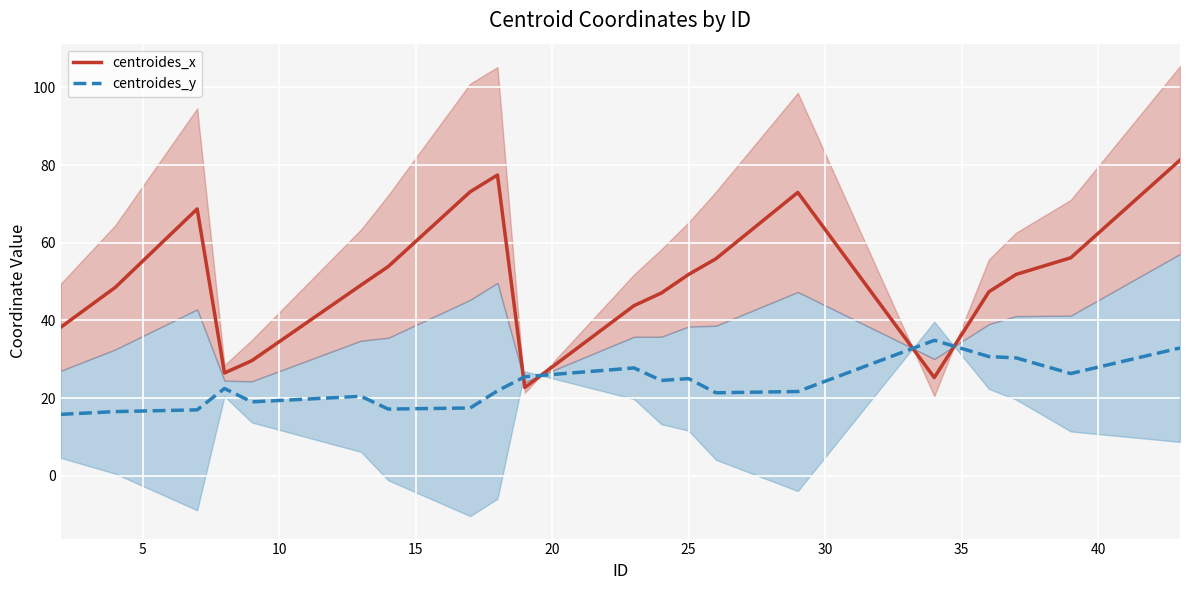

How many times do centroides_x and centroides_y cross each other?

4